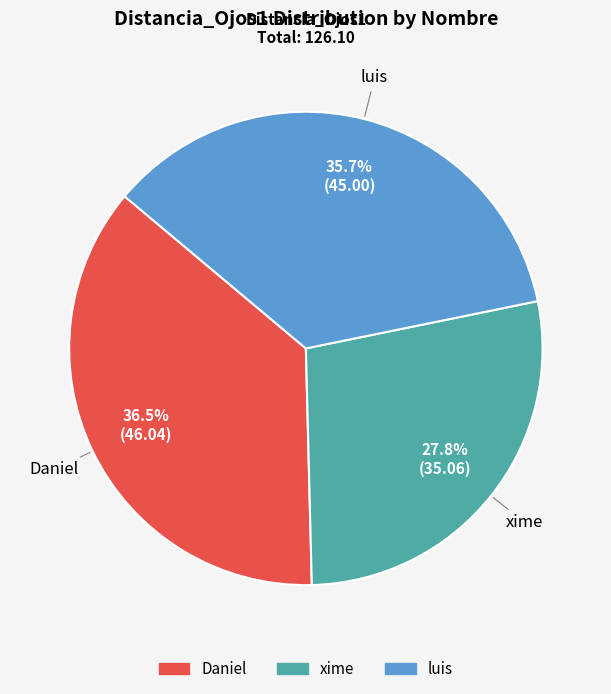

What is the ratio of the value at xime to the value at luis?

0.8